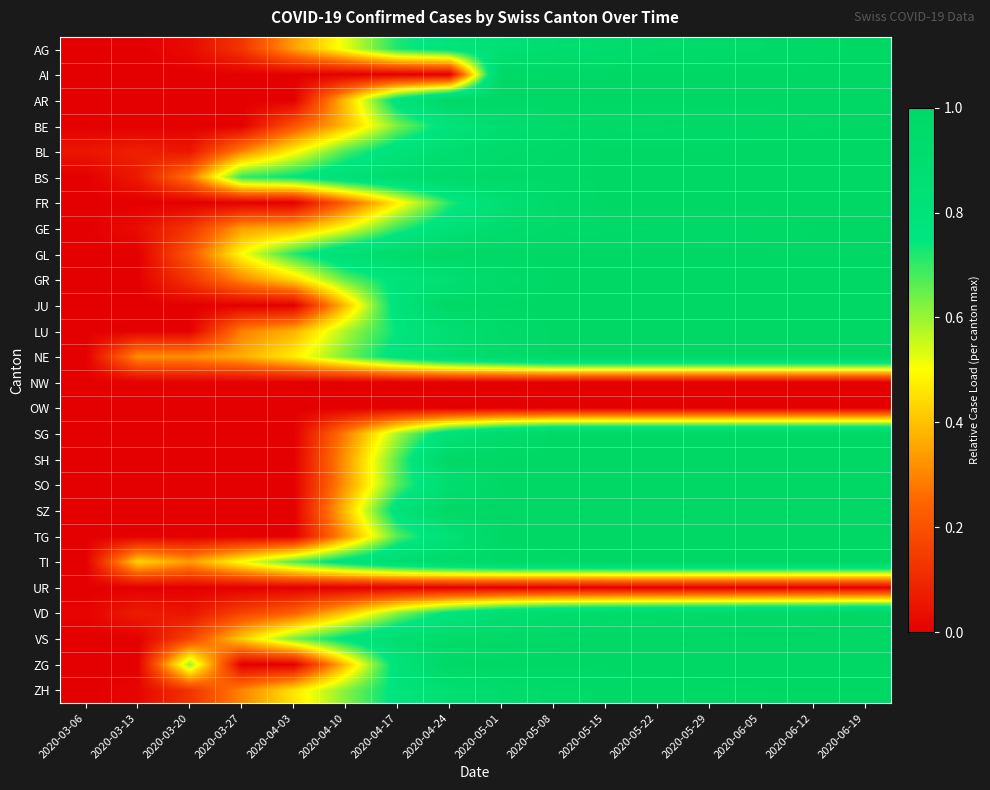

Reading left to right, transcribe all the data shown in this chart.

AG: 2020-03-06=0.0	2020-03-13=0.0	2020-03-20=0.0	2020-03-27=0.1	2020-04-03=0.3	2020-04-10=0.5	2020-04-17=0.7	2020-04-24=0.8	2020-05-01=0.9	2020-05-08=0.9	2020-05-15=0.9	2020-05-22=0.9	2020-05-29=1.0	2020-06-05=1.0	2020-06-12=1.0	2020-06-19=1.0
AI: 2020-03-06=0.0	2020-03-13=0.0	2020-03-20=0.0	2020-03-27=0.0	2020-04-03=0.0	2020-04-10=0.0	2020-04-17=0.0	2020-04-24=0.0	2020-05-01=1.0	2020-05-08=1.0	2020-05-15=1.0	2020-05-22=1.0	2020-05-29=1.0	2020-06-05=1.0	2020-06-12=1.0	2020-06-19=1.0
AR: 2020-03-06=0.0	2020-03-13=0.0	2020-03-20=0.0	2020-03-27=0.0	2020-04-03=0.0	2020-04-10=0.4	2020-04-17=0.8	2020-04-24=1.0	2020-05-01=1.0	2020-05-08=1.0	2020-05-15=1.0	2020-05-22=1.0	2020-05-29=1.0	2020-06-05=1.0	2020-06-12=1.0	2020-06-19=1.0
BE: 2020-03-06=0.0	2020-03-13=0.0	2020-03-20=0.0	2020-03-27=0.0	2020-04-03=0.2	2020-04-10=0.4	2020-04-17=0.6	2020-04-24=0.8	2020-05-01=0.9	2020-05-08=0.9	2020-05-15=1.0	2020-05-22=1.0	2020-05-29=1.0	2020-06-05=1.0	2020-06-12=1.0	2020-06-19=1.0
BL: 2020-03-06=0.1	2020-03-13=0.1	2020-03-20=0.1	2020-03-27=0.3	2020-04-03=0.5	2020-04-10=0.7	2020-04-17=0.8	2020-04-24=0.9	2020-05-01=0.9	2020-05-08=1.0	2020-05-15=1.0	2020-05-22=1.0	2020-05-29=1.0	2020-06-05=1.0	2020-06-12=1.0	2020-06-19=1.0
BS: 2020-03-06=0.0	2020-03-13=0.1	2020-03-20=0.3	2020-03-27=0.7	2020-04-03=0.8	2020-04-10=0.8	2020-04-17=0.9	2020-04-24=0.9	2020-05-01=1.0	2020-05-08=1.0	2020-05-15=1.0	2020-05-22=1.0	2020-05-29=1.0	2020-06-05=1.0	2020-06-12=1.0	2020-06-19=1.0
FR: 2020-03-06=0.0	2020-03-13=0.0	2020-03-20=0.0	2020-03-27=0.0	2020-04-03=0.0	2020-04-10=0.2	2020-04-17=0.5	2020-04-24=0.7	2020-05-01=0.9	2020-05-08=1.0	2020-05-15=1.0	2020-05-22=1.0	2020-05-29=1.0	2020-06-05=1.0	2020-06-12=1.0	2020-06-19=1.0
GE: 2020-03-06=0.0	2020-03-13=0.0	2020-03-20=0.1	2020-03-27=0.3	2020-04-03=0.4	2020-04-10=0.5	2020-04-17=0.7	2020-04-24=0.8	2020-05-01=0.9	2020-05-08=1.0	2020-05-15=1.0	2020-05-22=1.0	2020-05-29=1.0	2020-06-05=1.0	2020-06-12=1.0	2020-06-19=1.0
GL: 2020-03-06=0.0	2020-03-13=0.0	2020-03-20=0.2	2020-03-27=0.5	2020-04-03=0.7	2020-04-10=0.9	2020-04-17=0.9	2020-04-24=1.0	2020-05-01=1.0	2020-05-08=1.0	2020-05-15=1.0	2020-05-22=1.0	2020-05-29=1.0	2020-06-05=1.0	2020-06-12=1.0	2020-06-19=1.0
GR: 2020-03-06=0.0	2020-03-13=0.0	2020-03-20=0.1	2020-03-27=0.3	2020-04-03=0.4	2020-04-10=0.7	2020-04-17=0.8	2020-04-24=0.9	2020-05-01=1.0	2020-05-08=1.0	2020-05-15=1.0	2020-05-22=1.0	2020-05-29=1.0	2020-06-05=1.0	2020-06-12=1.0	2020-06-19=1.0
JU: 2020-03-06=0.0	2020-03-13=0.0	2020-03-20=0.0	2020-03-27=0.0	2020-04-03=0.0	2020-04-10=0.4	2020-04-17=0.8	2020-04-24=1.0	2020-05-01=1.0	2020-05-08=1.0	2020-05-15=1.0	2020-05-22=1.0	2020-05-29=1.0	2020-06-05=1.0	2020-06-12=1.0	2020-06-19=1.0
LU: 2020-03-06=0.0	2020-03-13=0.0	2020-03-20=0.0	2020-03-27=0.3	2020-04-03=0.4	2020-04-10=0.6	2020-04-17=0.8	2020-04-24=0.9	2020-05-01=1.0	2020-05-08=1.0	2020-05-15=1.0	2020-05-22=1.0	2020-05-29=1.0	2020-06-05=1.0	2020-06-12=1.0	2020-06-19=1.0
NE: 2020-03-06=0.0	2020-03-13=0.3	2020-03-20=0.3	2020-03-27=0.4	2020-04-03=0.5	2020-04-10=0.6	2020-04-17=0.8	2020-04-24=0.9	2020-05-01=0.9	2020-05-08=1.0	2020-05-15=1.0	2020-05-22=1.0	2020-05-29=1.0	2020-06-05=1.0	2020-06-12=1.0	2020-06-19=1.0
NW: 2020-03-06=0.0	2020-03-13=0.0	2020-03-20=0.0	2020-03-27=0.0	2020-04-03=0.0	2020-04-10=0.0	2020-04-17=0.0	2020-04-24=0.0	2020-05-01=0.0	2020-05-08=0.0	2020-05-15=0.0	2020-05-22=0.0	2020-05-29=0.0	2020-06-05=0.0	2020-06-12=0.0	2020-06-19=0.0
OW: 2020-03-06=0.0	2020-03-13=0.0	2020-03-20=0.0	2020-03-27=0.0	2020-04-03=0.0	2020-04-10=0.0	2020-04-17=0.0	2020-04-24=0.0	2020-05-01=0.0	2020-05-08=0.0	2020-05-15=0.0	2020-05-22=0.0	2020-05-29=0.0	2020-06-05=0.0	2020-06-12=0.0	2020-06-19=0.0
SG: 2020-03-06=0.0	2020-03-13=0.0	2020-03-20=0.0	2020-03-27=0.0	2020-04-03=0.0	2020-04-10=0.3	2020-04-17=0.6	2020-04-24=0.8	2020-05-01=0.9	2020-05-08=1.0	2020-05-15=1.0	2020-05-22=1.0	2020-05-29=1.0	2020-06-05=1.0	2020-06-12=1.0	2020-06-19=1.0
SH: 2020-03-06=0.0	2020-03-13=0.0	2020-03-20=0.0	2020-03-27=0.0	2020-04-03=0.0	2020-04-10=0.3	2020-04-17=0.7	2020-04-24=1.0	2020-05-01=1.0	2020-05-08=1.0	2020-05-15=1.0	2020-05-22=1.0	2020-05-29=1.0	2020-06-05=1.0	2020-06-12=1.0	2020-06-19=1.0
SO: 2020-03-06=0.0	2020-03-13=0.0	2020-03-20=0.0	2020-03-27=0.0	2020-04-03=0.0	2020-04-10=0.3	2020-04-17=0.7	2020-04-24=0.9	2020-05-01=1.0	2020-05-08=1.0	2020-05-15=1.0	2020-05-22=1.0	2020-05-29=1.0	2020-06-05=1.0	2020-06-12=1.0	2020-06-19=1.0
SZ: 2020-03-06=0.0	2020-03-13=0.0	2020-03-20=0.0	2020-03-27=0.0	2020-04-03=0.0	2020-04-10=0.4	2020-04-17=0.8	2020-04-24=1.0	2020-05-01=1.0	2020-05-08=1.0	2020-05-15=1.0	2020-05-22=1.0	2020-05-29=1.0	2020-06-05=1.0	2020-06-12=1.0	2020-06-19=1.0
TG: 2020-03-06=0.0	2020-03-13=0.0	2020-03-20=0.0	2020-03-27=0.0	2020-04-03=0.0	2020-04-10=0.3	2020-04-17=0.7	2020-04-24=0.8	2020-05-01=1.0	2020-05-08=1.0	2020-05-15=1.0	2020-05-22=1.0	2020-05-29=1.0	2020-06-05=1.0	2020-06-12=1.0	2020-06-19=1.0
TI: 2020-03-06=0.0	2020-03-13=0.4	2020-03-20=0.3	2020-03-27=0.5	2020-04-03=0.7	2020-04-10=0.8	2020-04-17=0.9	2020-04-24=0.9	2020-05-01=1.0	2020-05-08=1.0	2020-05-15=1.0	2020-05-22=1.0	2020-05-29=1.0	2020-06-05=1.0	2020-06-12=1.0	2020-06-19=1.0
UR: 2020-03-06=0.0	2020-03-13=0.0	2020-03-20=0.0	2020-03-27=0.0	2020-04-03=0.0	2020-04-10=0.0	2020-04-17=0.0	2020-04-24=0.0	2020-05-01=0.0	2020-05-08=0.0	2020-05-15=0.0	2020-05-22=0.0	2020-05-29=0.0	2020-06-05=0.0	2020-06-12=0.0	2020-06-19=0.0
VD: 2020-03-06=0.0	2020-03-13=0.1	2020-03-20=0.1	2020-03-27=0.2	2020-04-03=0.2	2020-04-10=0.4	2020-04-17=0.6	2020-04-24=0.8	2020-05-01=0.9	2020-05-08=0.9	2020-05-15=0.9	2020-05-22=1.0	2020-05-29=1.0	2020-06-05=1.0	2020-06-12=1.0	2020-06-19=1.0
VS: 2020-03-06=0.0	2020-03-13=0.0	2020-03-20=0.2	2020-03-27=0.4	2020-04-03=0.6	2020-04-10=0.8	2020-04-17=0.9	2020-04-24=0.9	2020-05-01=1.0	2020-05-08=1.0	2020-05-15=1.0	2020-05-22=1.0	2020-05-29=1.0	2020-06-05=1.0	2020-06-12=1.0	2020-06-19=1.0
ZG: 2020-03-06=0.0	2020-03-13=0.0	2020-03-20=0.6	2020-03-27=0.0	2020-04-03=0.0	2020-04-10=0.4	2020-04-17=0.8	2020-04-24=1.0	2020-05-01=1.0	2020-05-08=1.0	2020-05-15=1.0	2020-05-22=1.0	2020-05-29=1.0	2020-06-05=1.0	2020-06-12=1.0	2020-06-19=1.0
ZH: 2020-03-06=0.0	2020-03-13=0.0	2020-03-20=0.1	2020-03-27=0.3	2020-04-03=0.5	2020-04-10=0.6	2020-04-17=0.8	2020-04-24=0.9	2020-05-01=0.9	2020-05-08=1.0	2020-05-15=1.0	2020-05-22=1.0	2020-05-29=1.0	2020-06-05=1.0	2020-06-12=1.0	2020-06-19=1.0